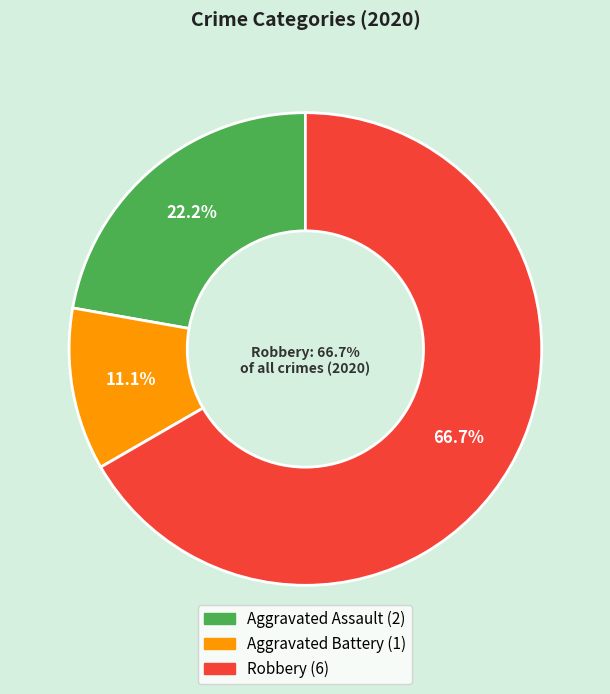

Is it true that Aggravated Assault is 22% of the pie?

True